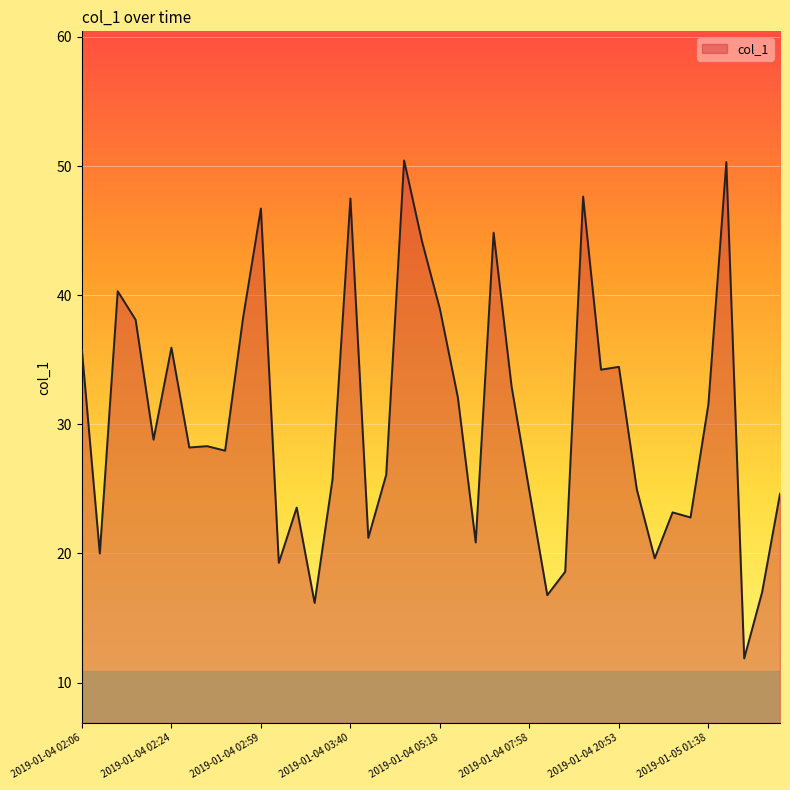

How many lines are shown in the chart?

1